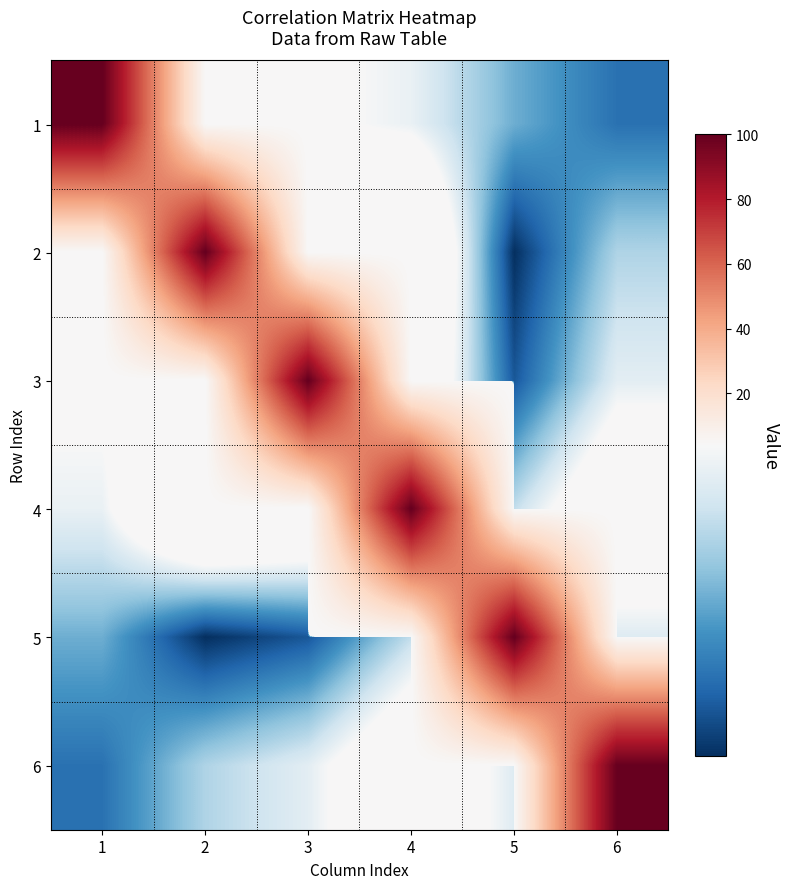

Which series has the largest range (max minus min)?

2